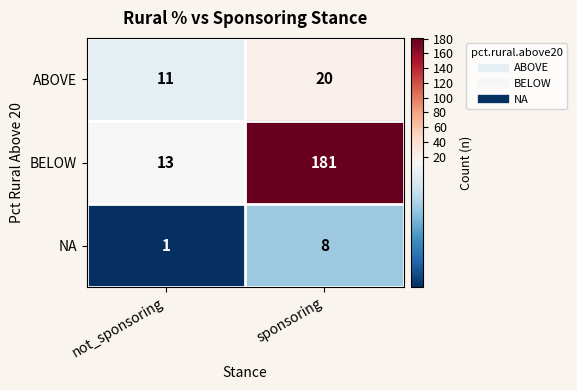

The value of BELOW at not_sponsoring is 3. True or false?

False